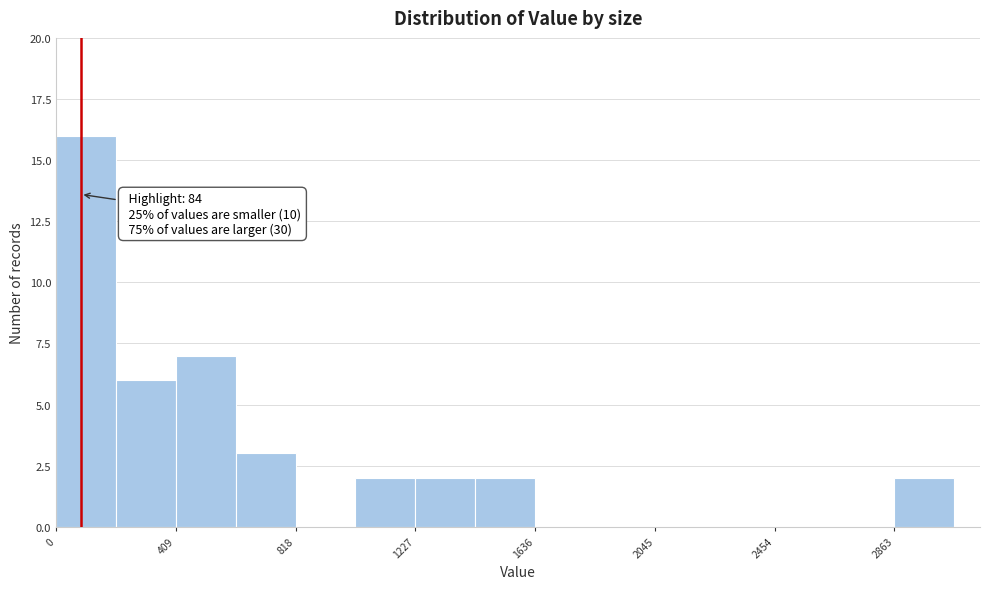

Which range on the x-axis has the tallest bar?

0 to 200